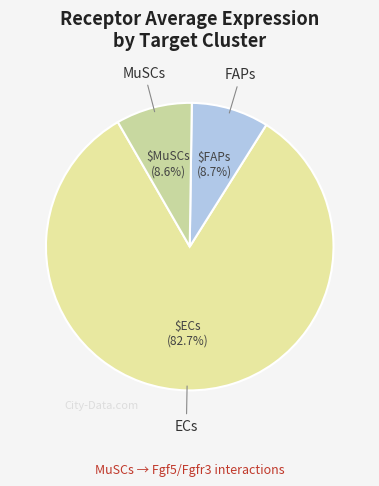

To the nearest percent, what is the difference between the largest and smallest slice percentages?

74%